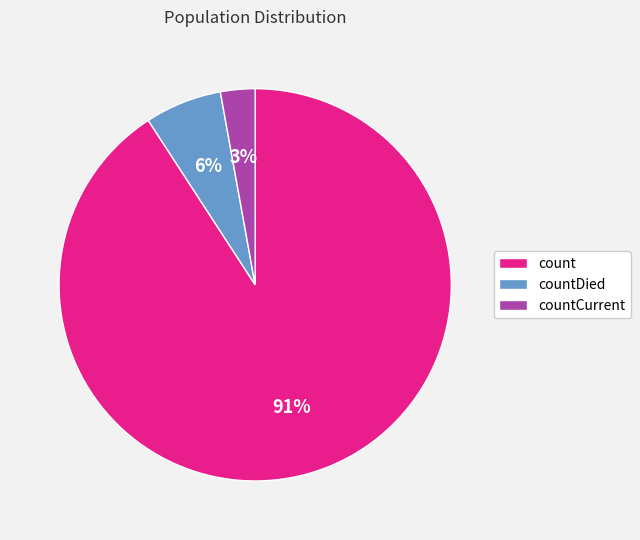

Is it true that count is 99% of the pie?

False